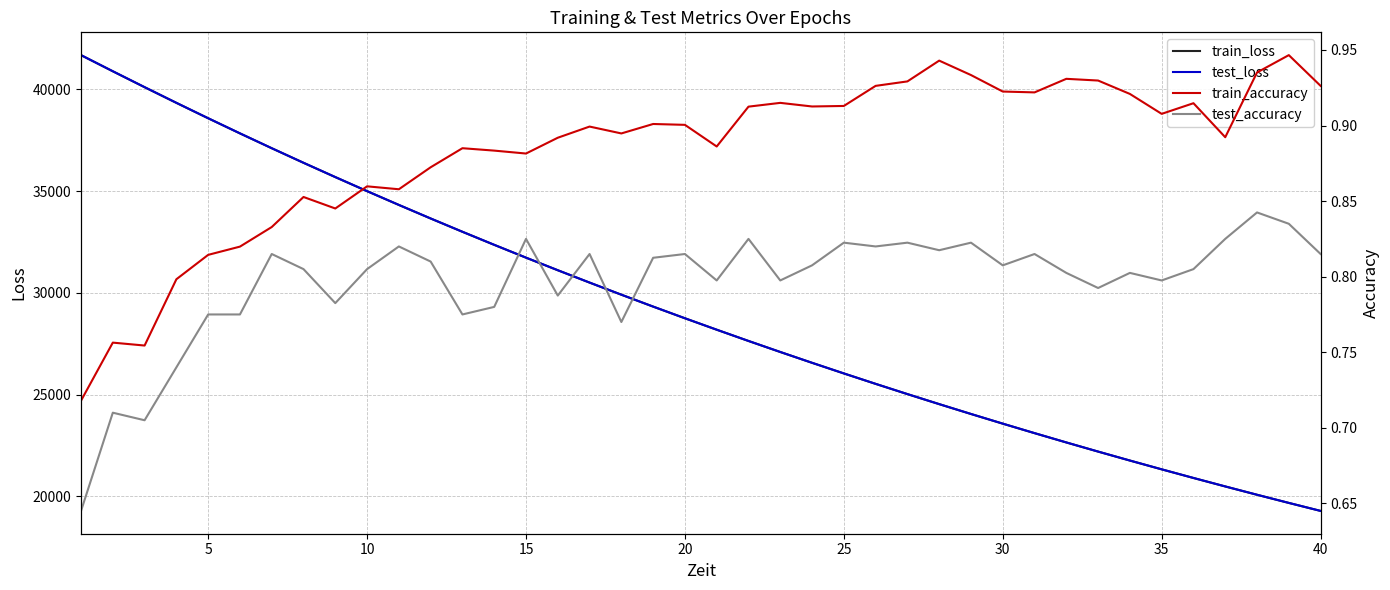

What is the smallest value displayed?

0.6